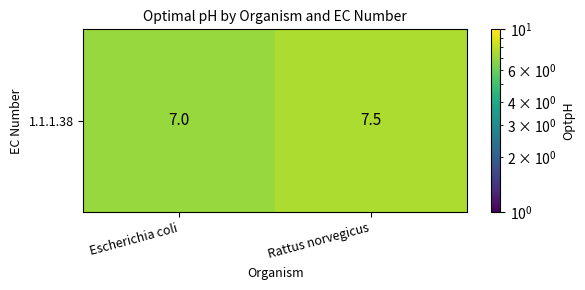

Reading right to left, list all the values displayed in this chart.

7.5	7.0